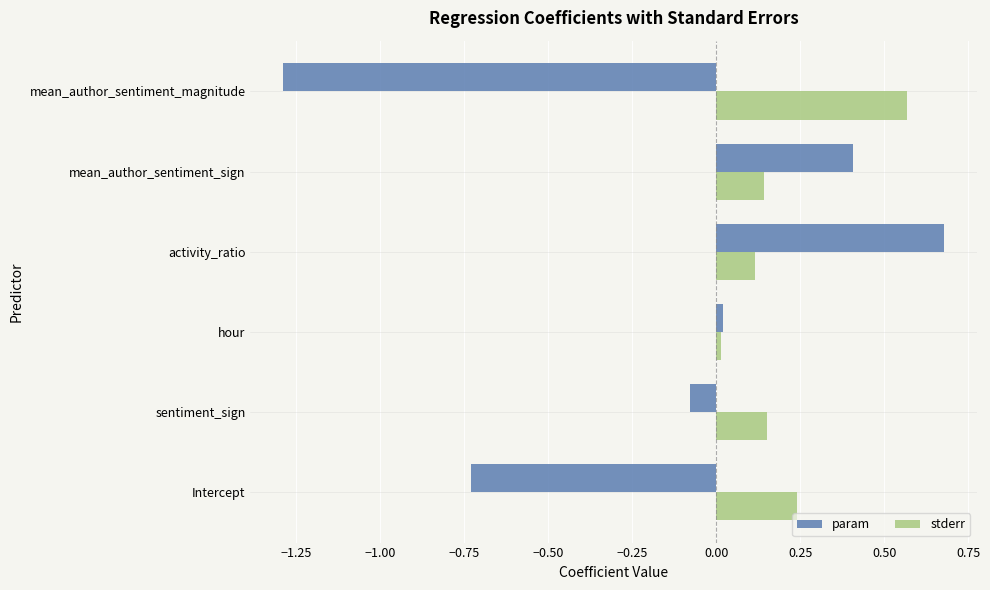

List the series in order of their peak value, highest first.

param, stderr